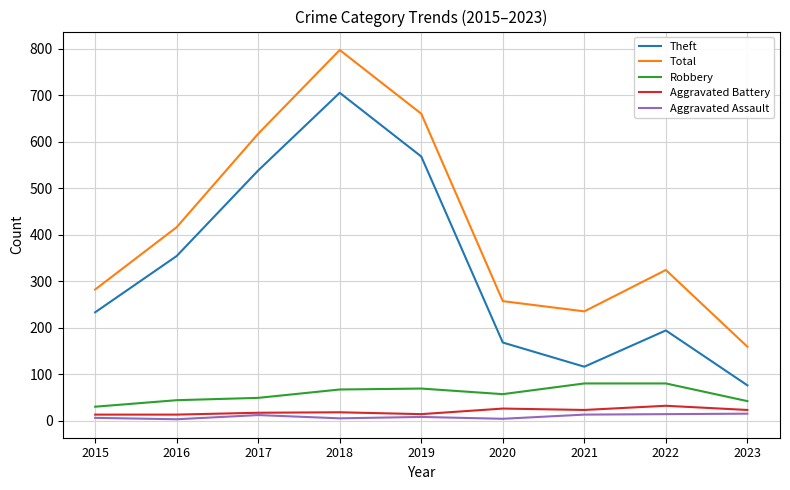

True or false: Theft and Total intersect in this chart.

False